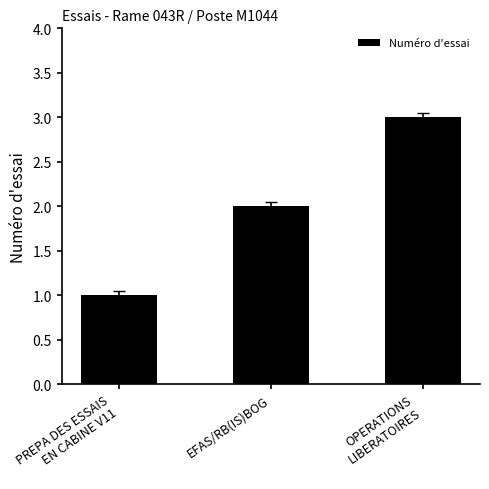

Rank the categories by value from lowest to highest.

PREPA DES ESSAIS
EN CABINE V11, EFAS/RB(IS)BOG, OPERATIONS
LIBERATOIRES